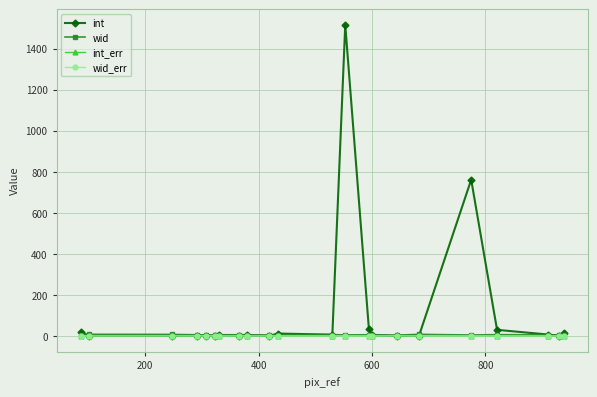

Which series has the widest spread of values?

int